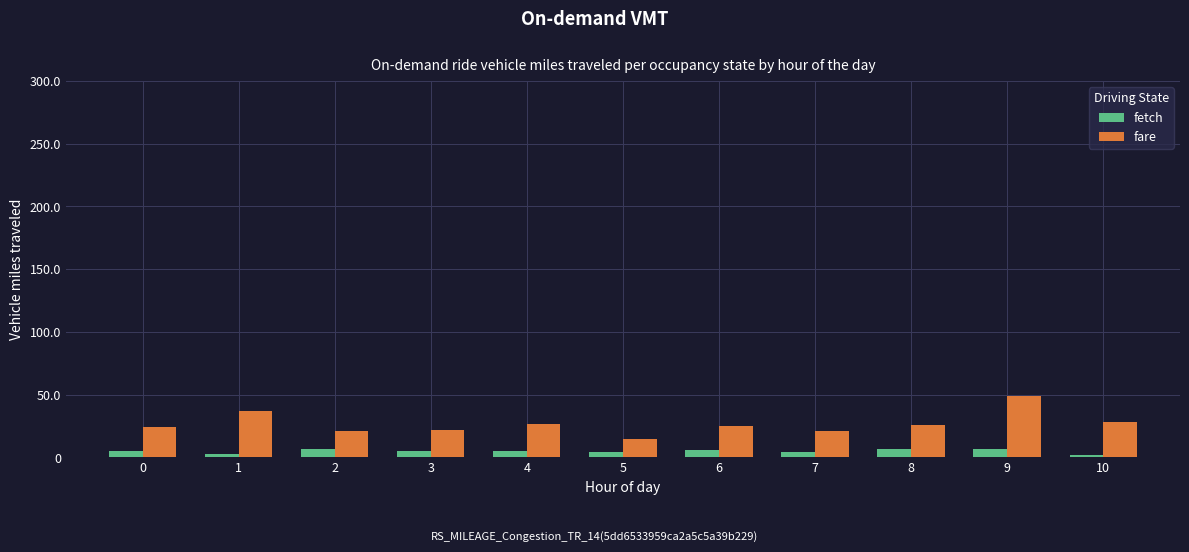

Rank the series at 6 from lowest to highest value.

fetch, fare